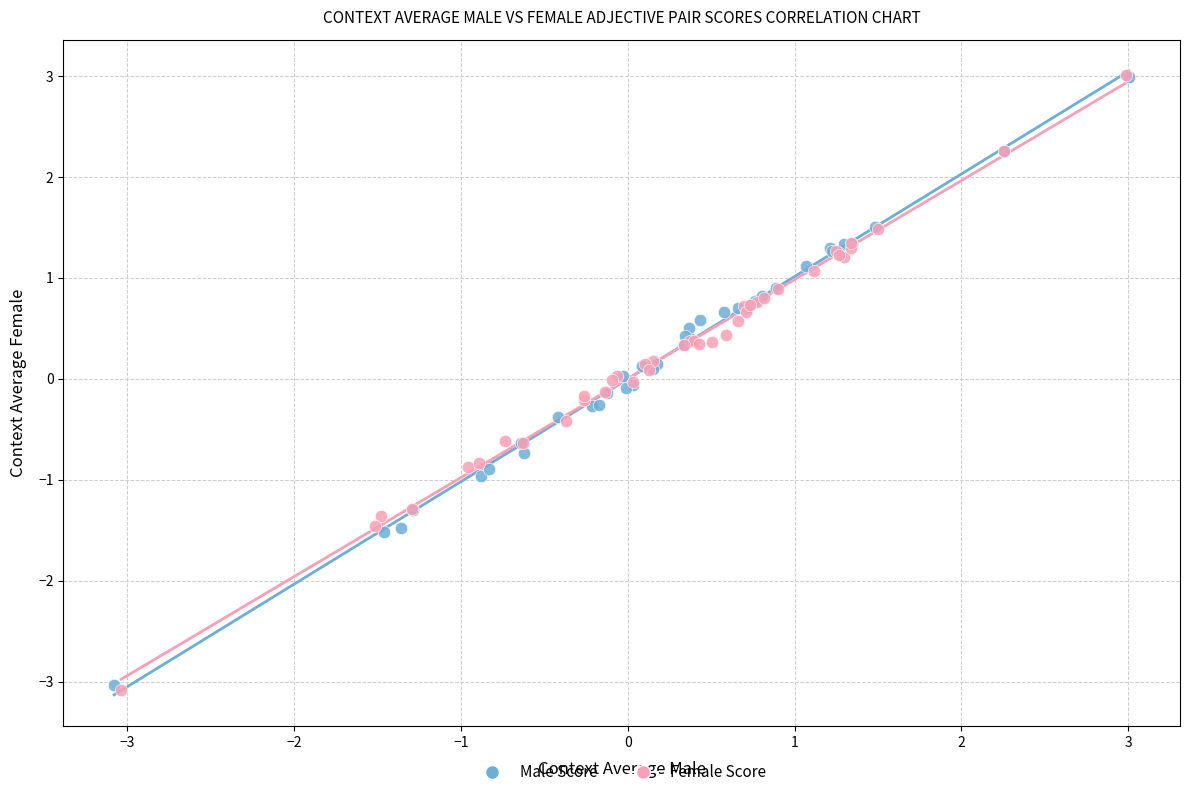

What are all the series names shown in the legend?

Male Score, Female Score